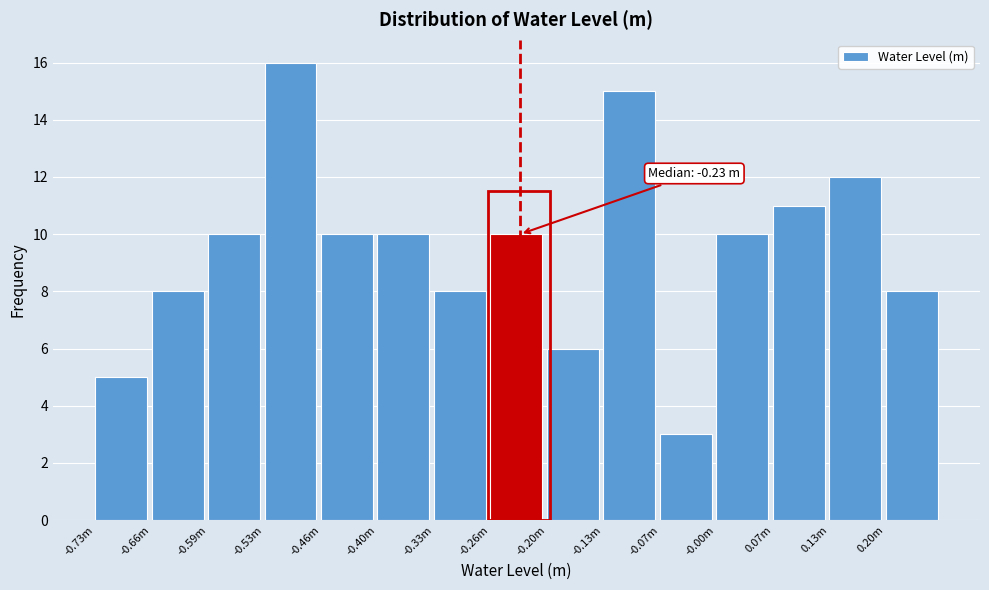

Reading left to right, transcribe all the data shown in this chart.

-0.73m=5	-0.66m=8	-0.59m=10	-0.53m=16	-0.46m=10	-0.40m=10	-0.33m=8	-0.26m=10	-0.20m=6	-0.13m=15	-0.07m=3	-0.00m=10	0.07m=11	0.13m=12	0.20m=8